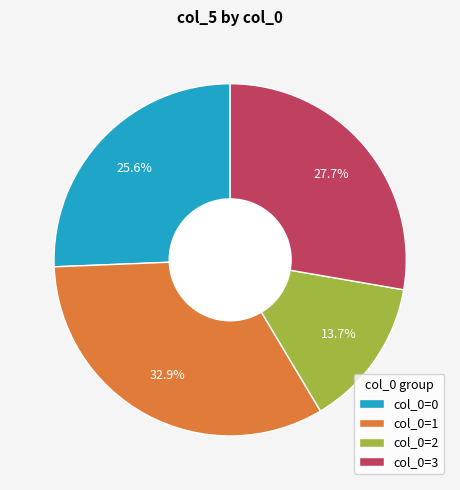

Rank the categories by value from highest to lowest.

col_0=1, col_0=3, col_0=0, col_0=2